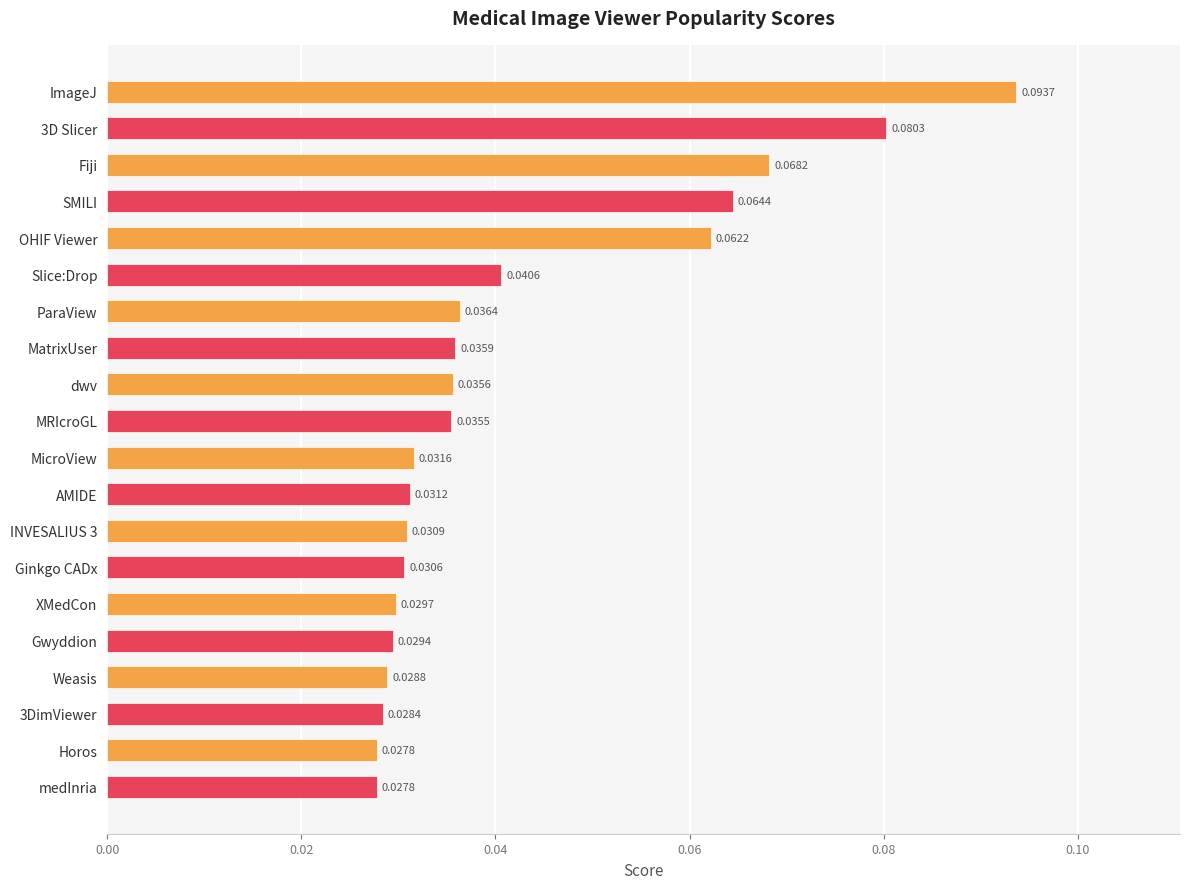

What is the label of the 15th bar from the bottom?

Slice:Drop